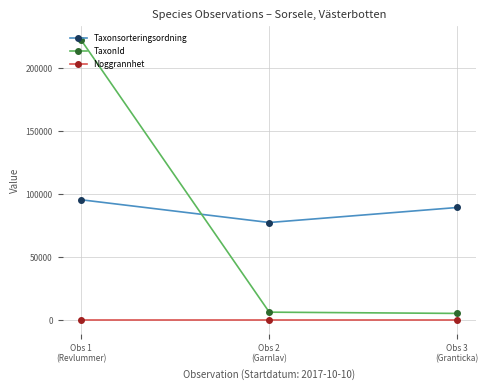

The Taxonsorteringsordning series shows 77506 at Obs 2
(Garnlav). True or false?

True